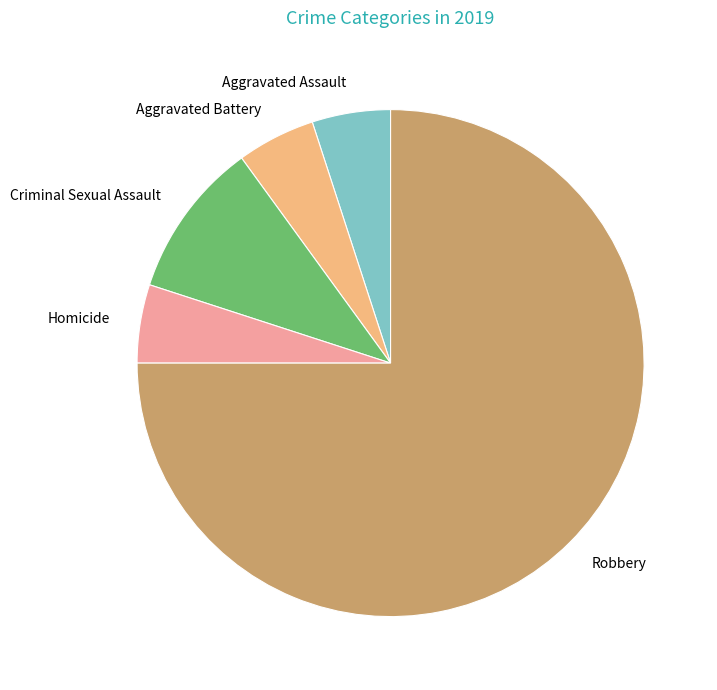

Is it true that Aggravated Battery is 5% of the pie?

True